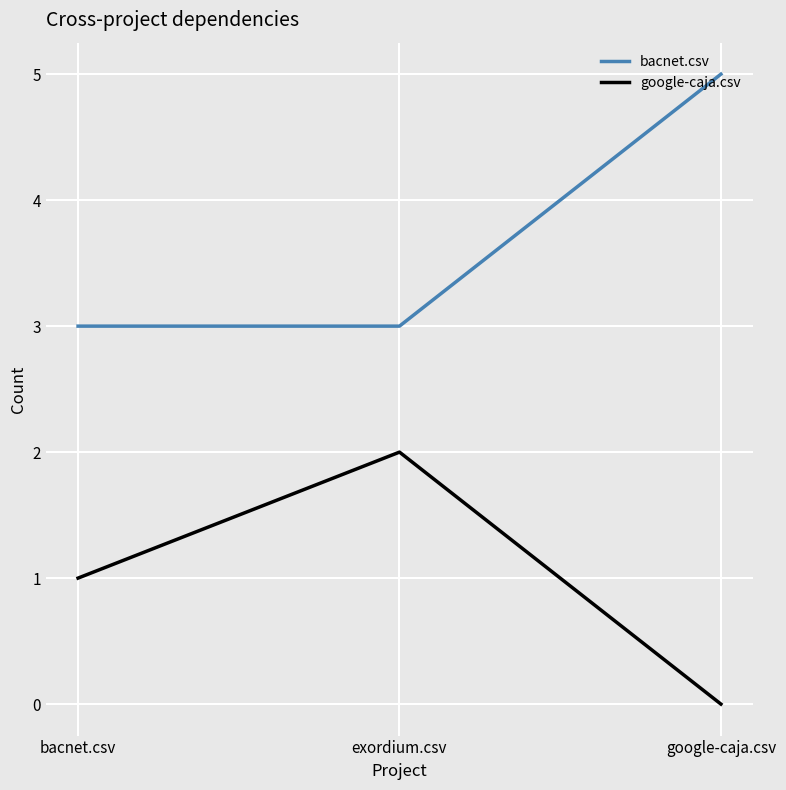

Rank the series at exordium.csv from lowest to highest value.

google-caja.csv, bacnet.csv